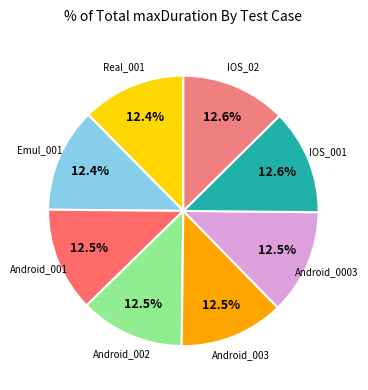

True or false: IOS_02 accounts for 13% of the total.

True